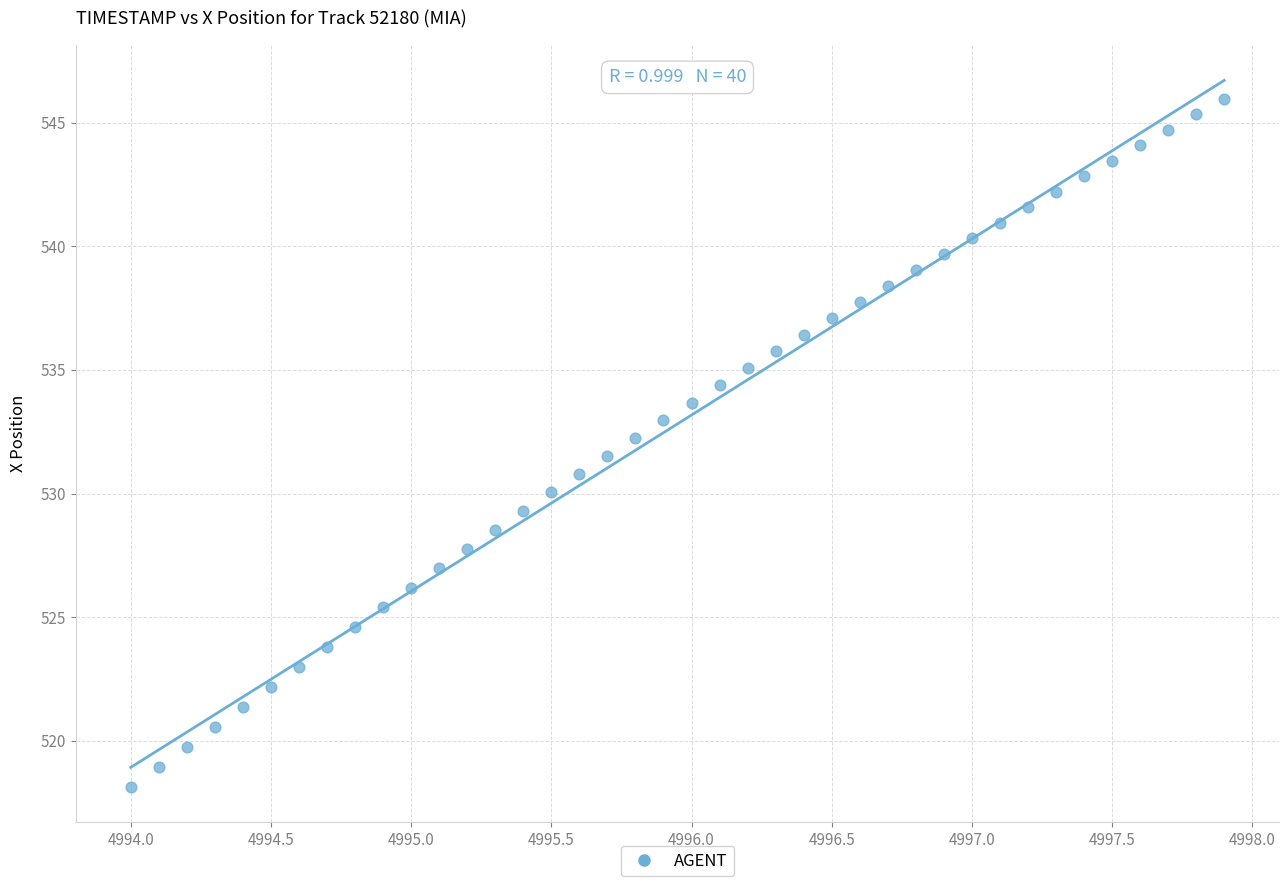

What is the range of Y values (max minus min)?

27.8